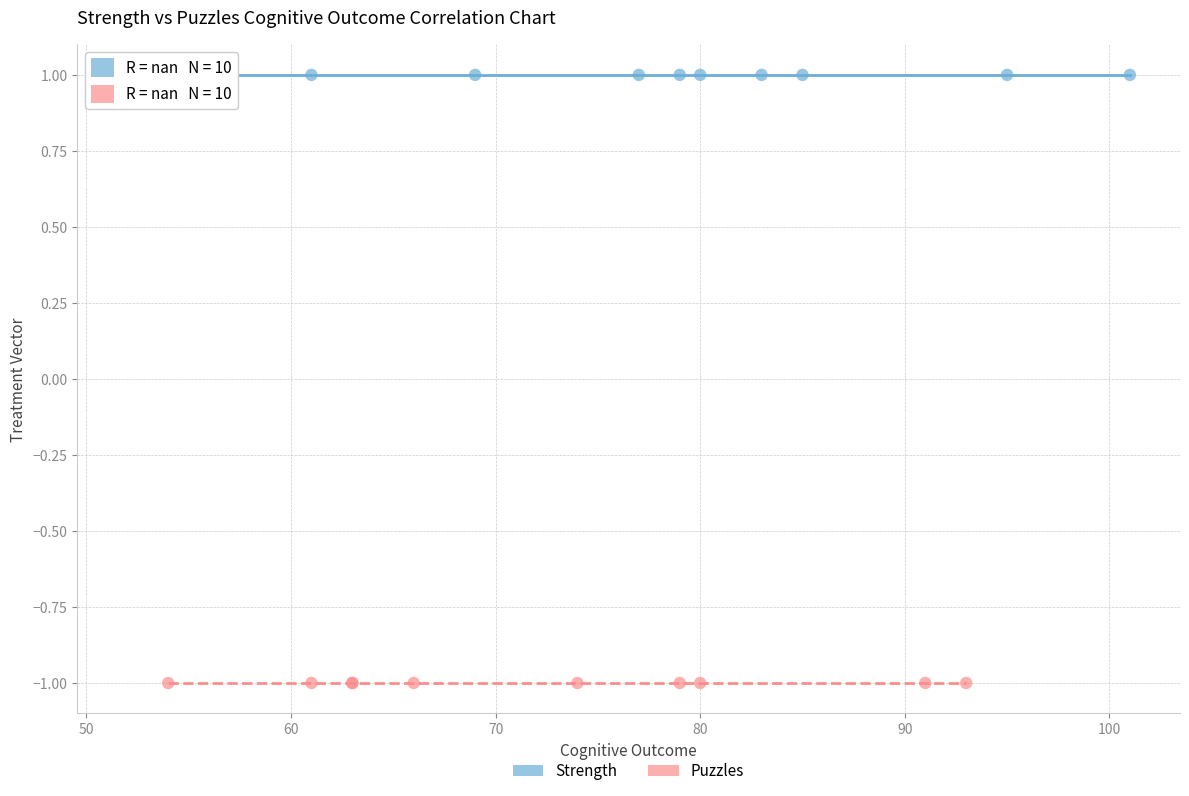

Which series contains the highest Y value?

Strength